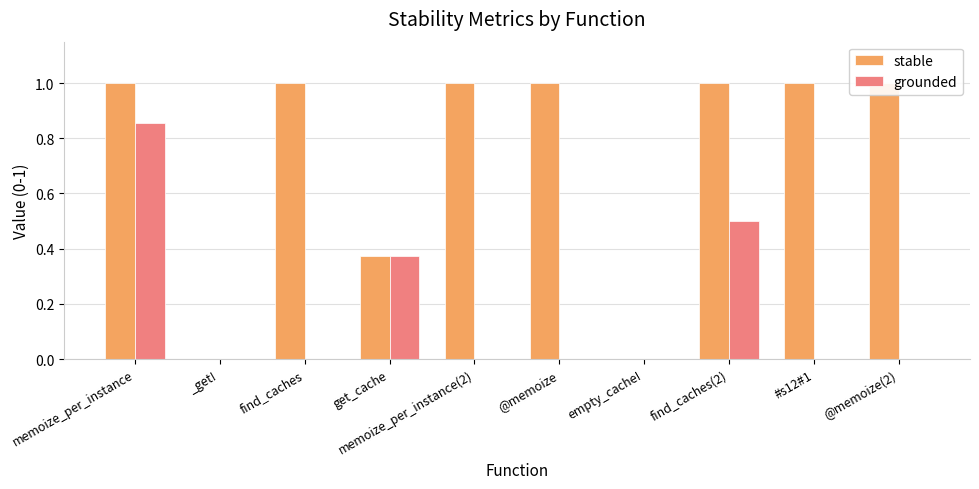

How many bars are there in total?

20